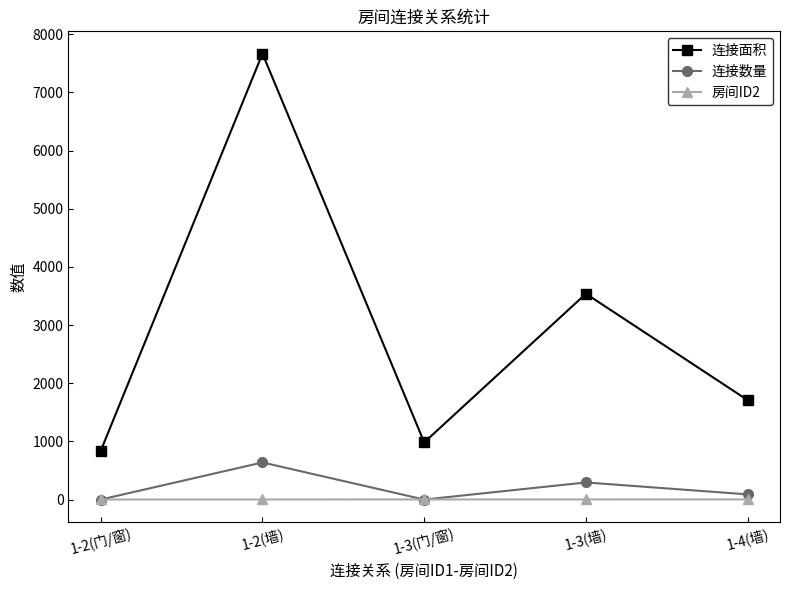

What is the sum of the 连接面积 values at 1-2(墙) and 1-3(墙)?

11208